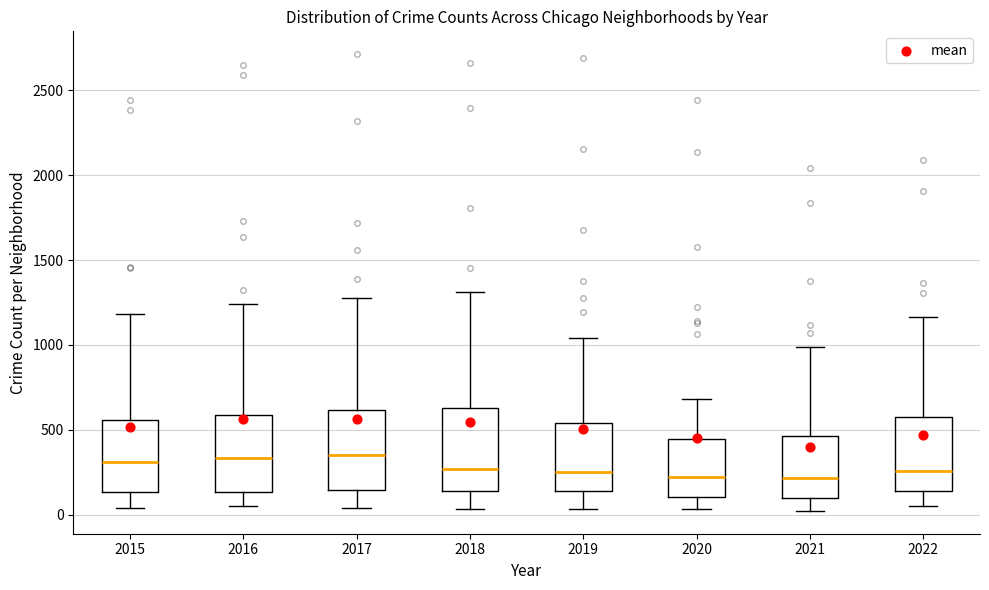

Where does the lower whisker of the box at x = 2019 end on the y-axis? The values are not printed on the chart, so give them approximately, as read against the axis.

50